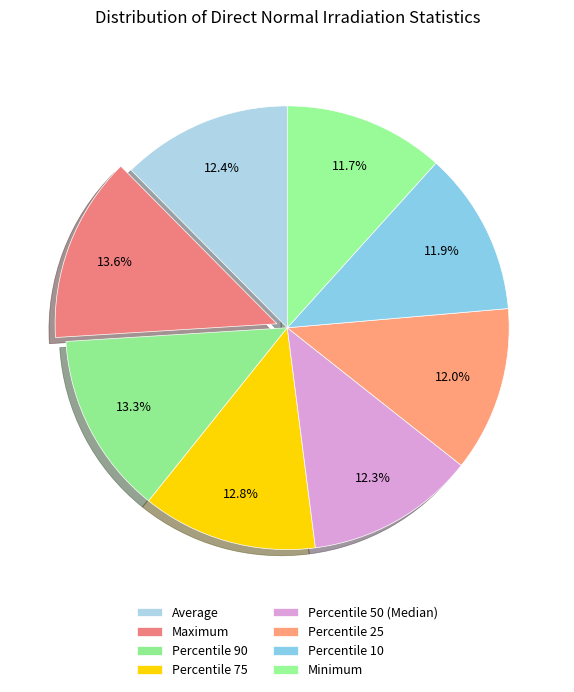

The Percentile 75 slice represents 13% of the pie. True or false?

True